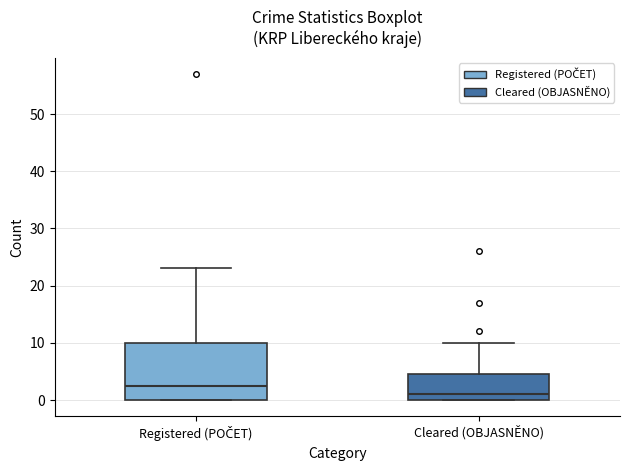

Comparing the boxes themselves (not the whiskers), which one is the tallest?

Registered (POČET)